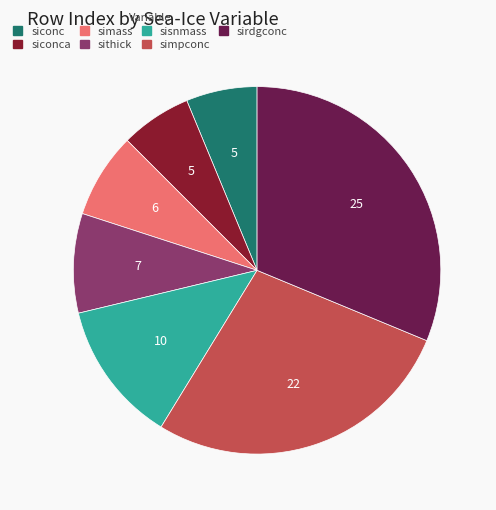

Does any single category account for the majority?

No